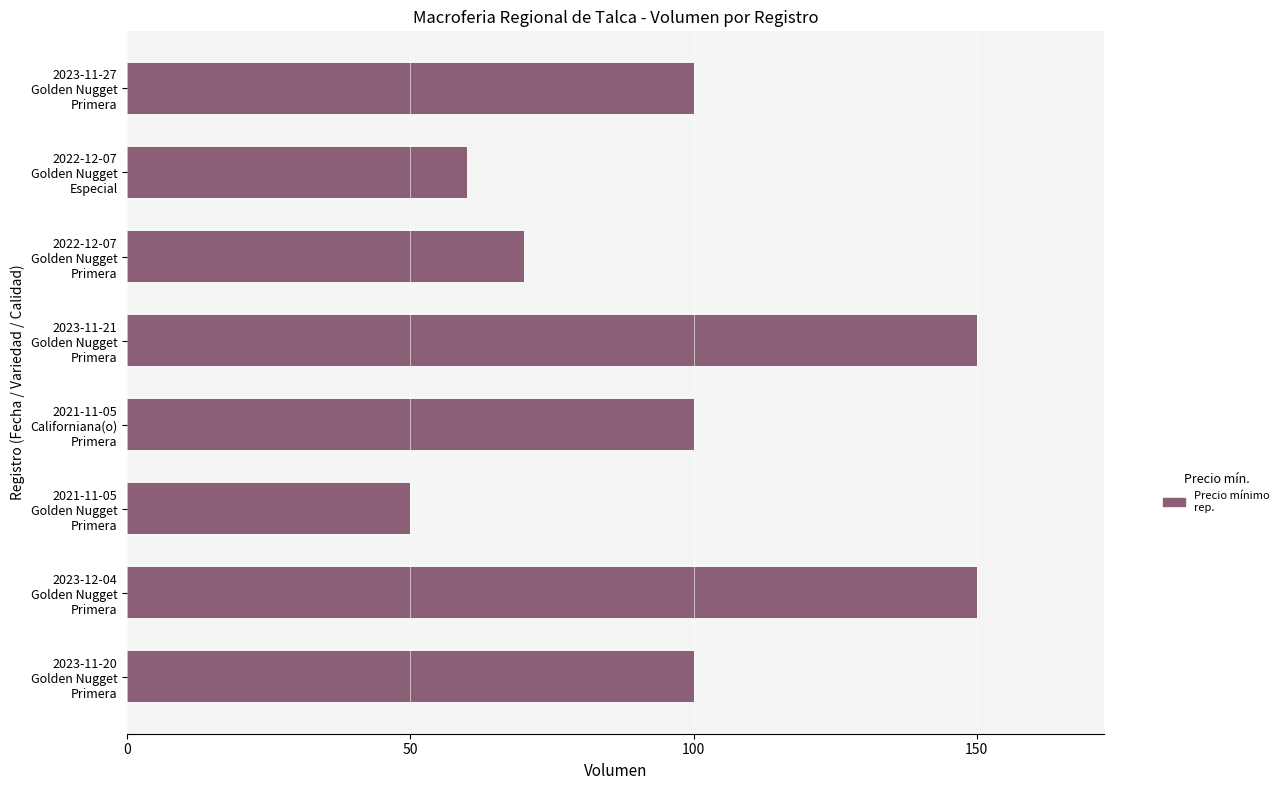

Are the bars grouped side by side (vs. stacked)?

No